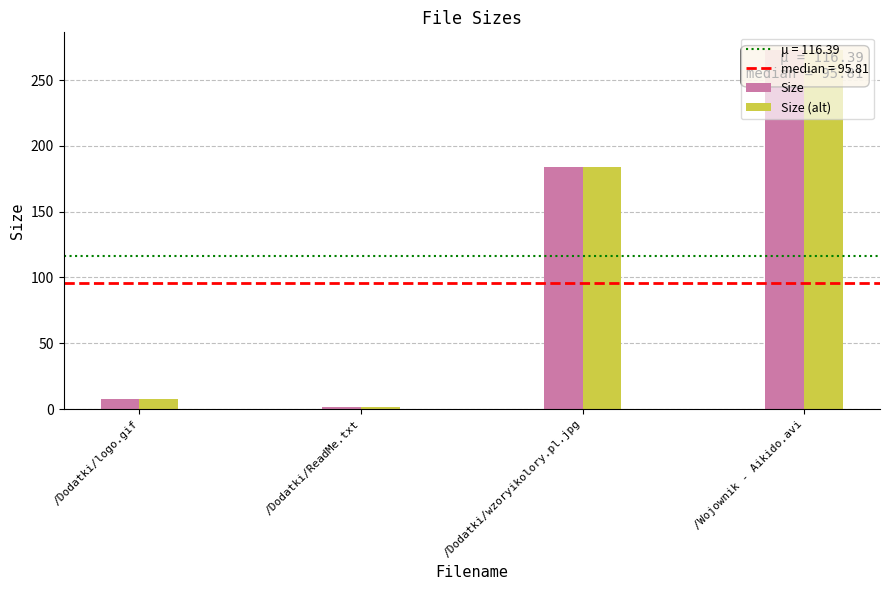

The value at /Wojownik - Aikido.avi is 272.7. True or false?

True